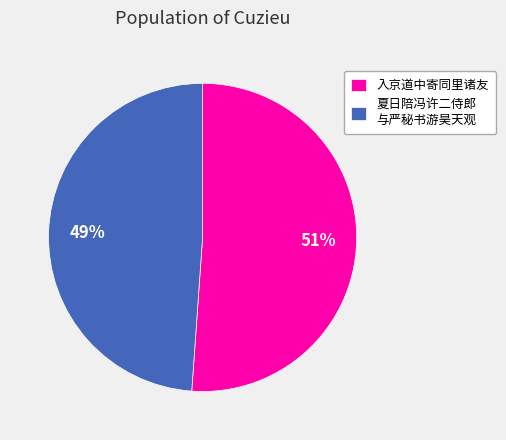

Do 入京道中寄同里诸友 and 夏日陪冯许二侍郎 与严秘书游昊天观 together represent more than half of the pie?

Yes